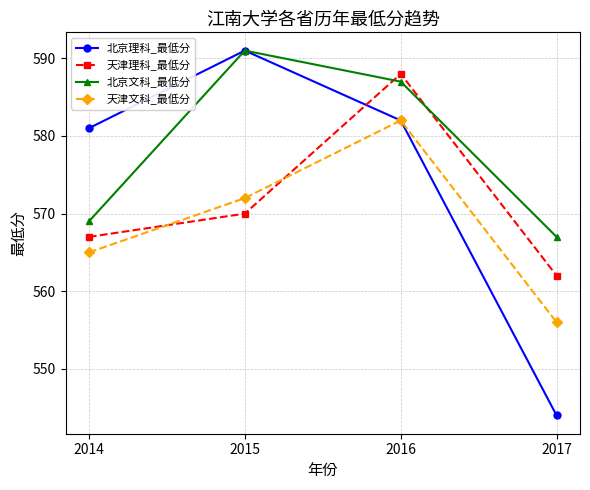

How many distinct data groups are displayed?

4